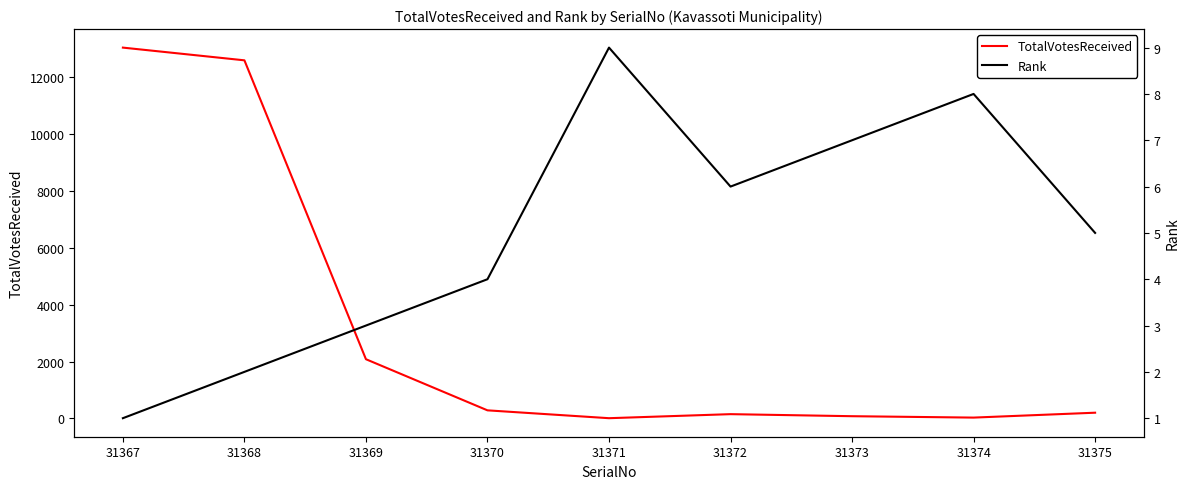

Is it true that TotalVotesReceived equals 30 at 31374?

True